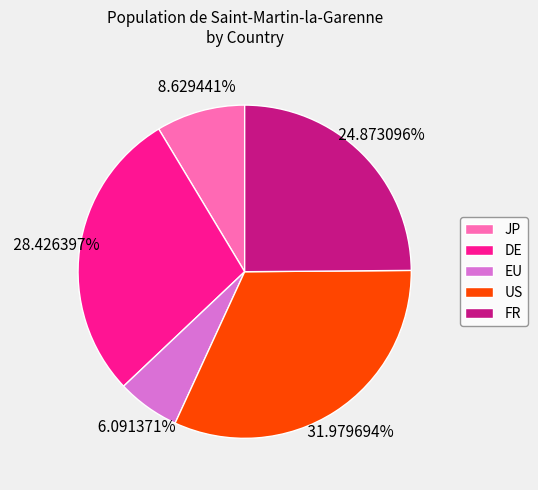

True or false: JP accounts for 9% of the total.

True